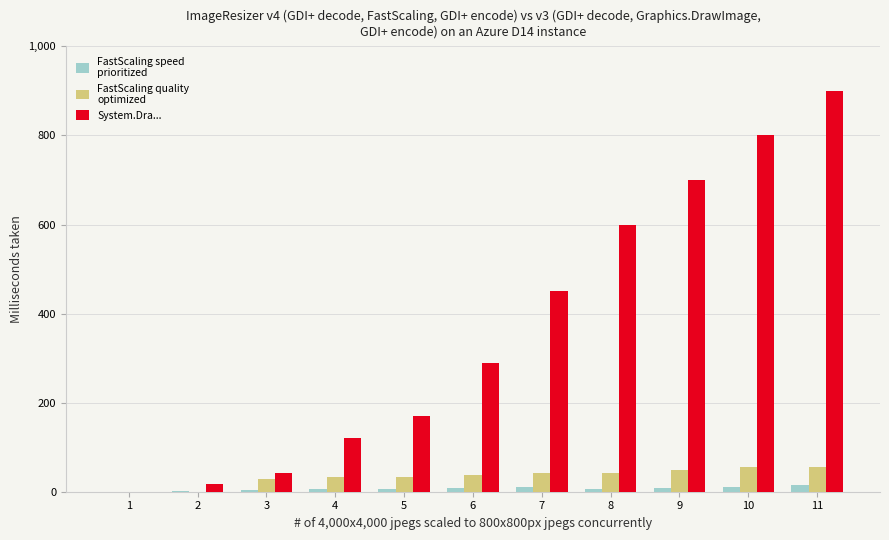

At which category is the sum across all series the highest?

11